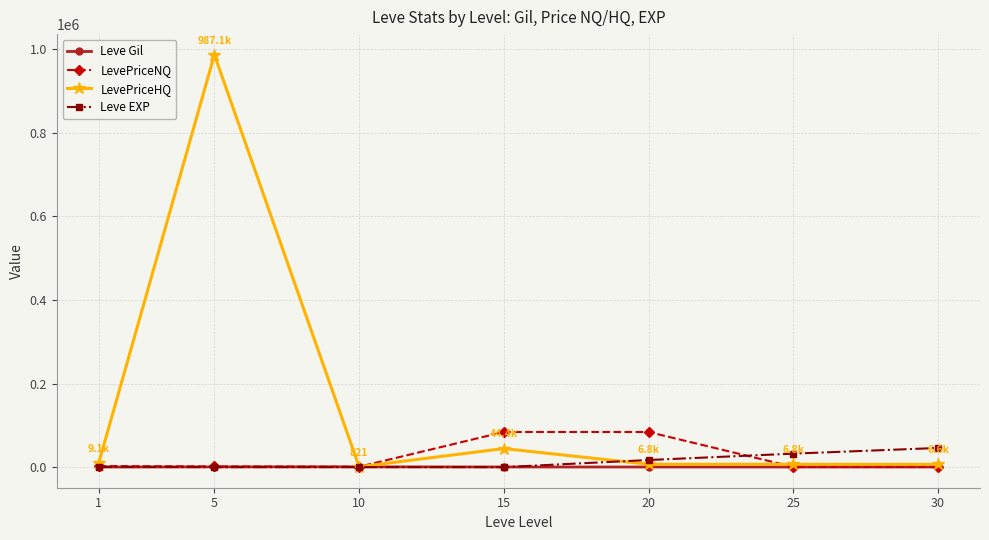

Between 10 and 25, which series saw the biggest shift?

Leve EXP